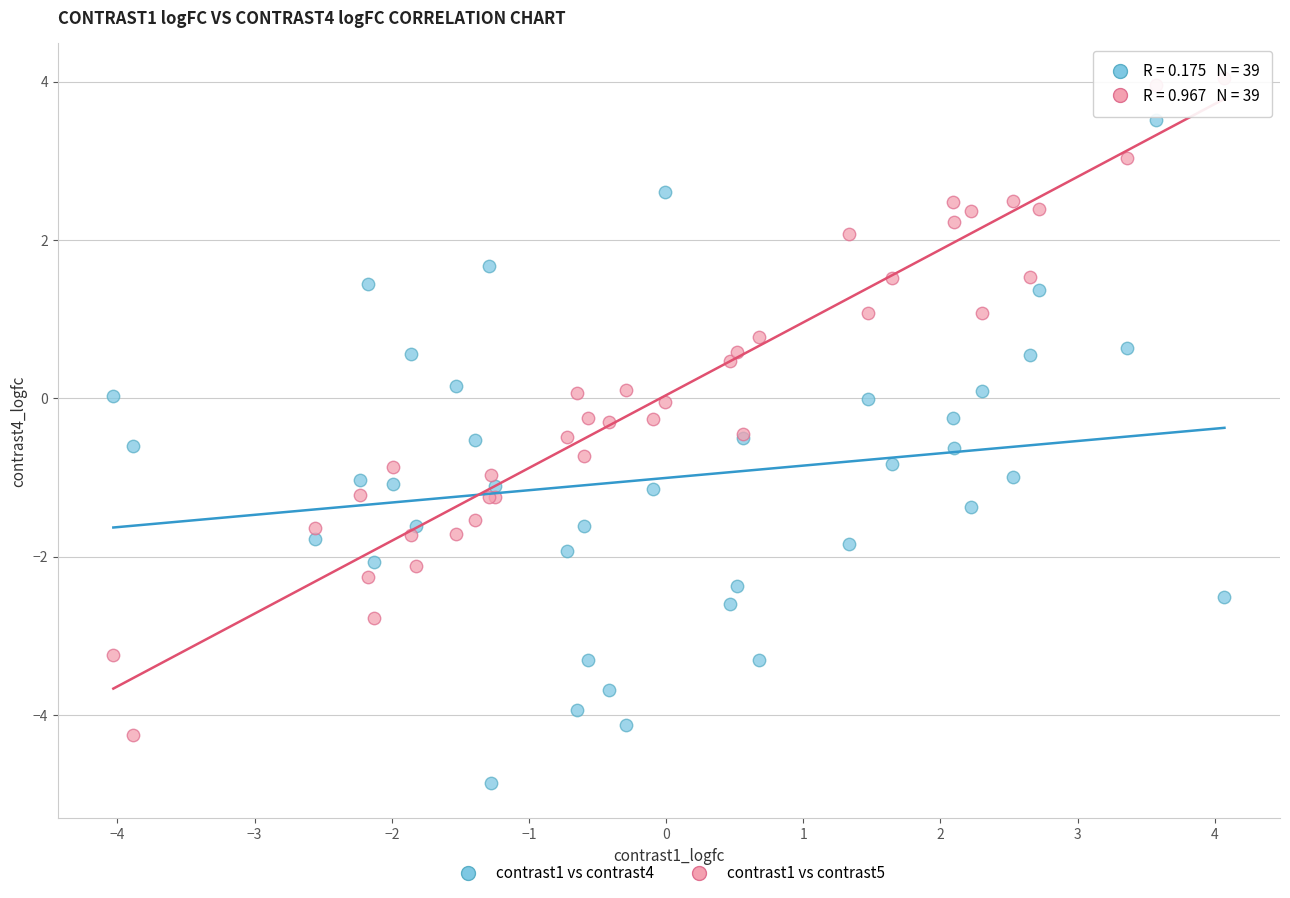

What is the X range (max minus min) for the scatter plot?

8.1